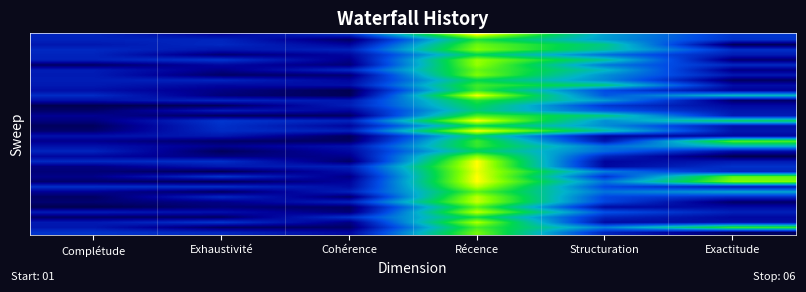

At which category does the chart reach its minimum across all series?

Complétude